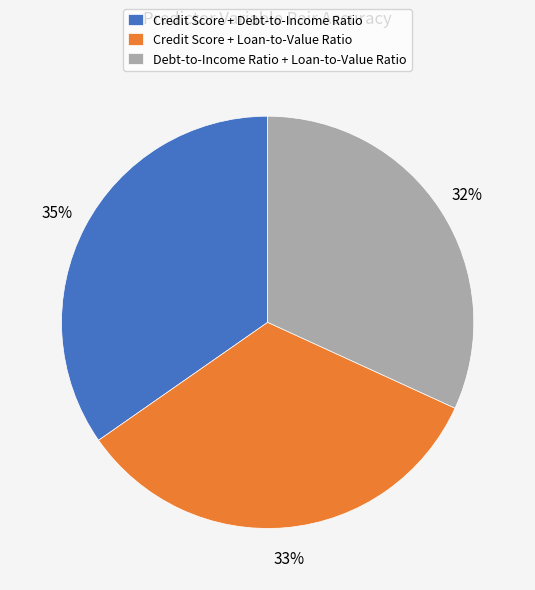

To the nearest percent, what is the difference between the largest and smallest slice percentages?

3%